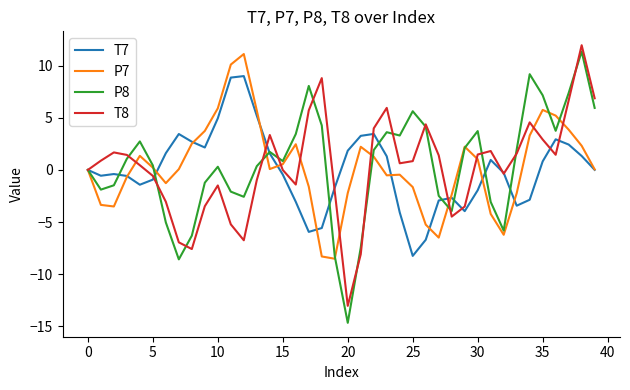

Which series has the largest range (max minus min)?

P8